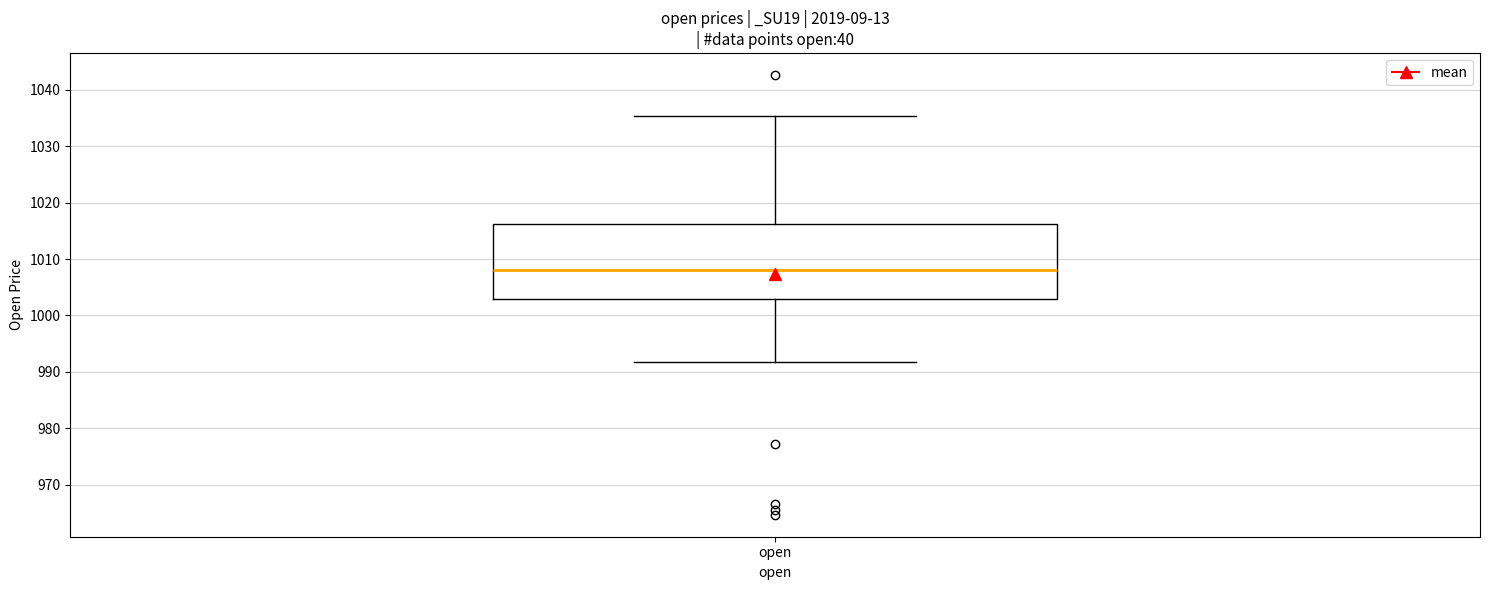

Where is the upper edge of the box for open on the y-axis? The values are not printed on the chart, so give them approximately, as read against the axis.

1016